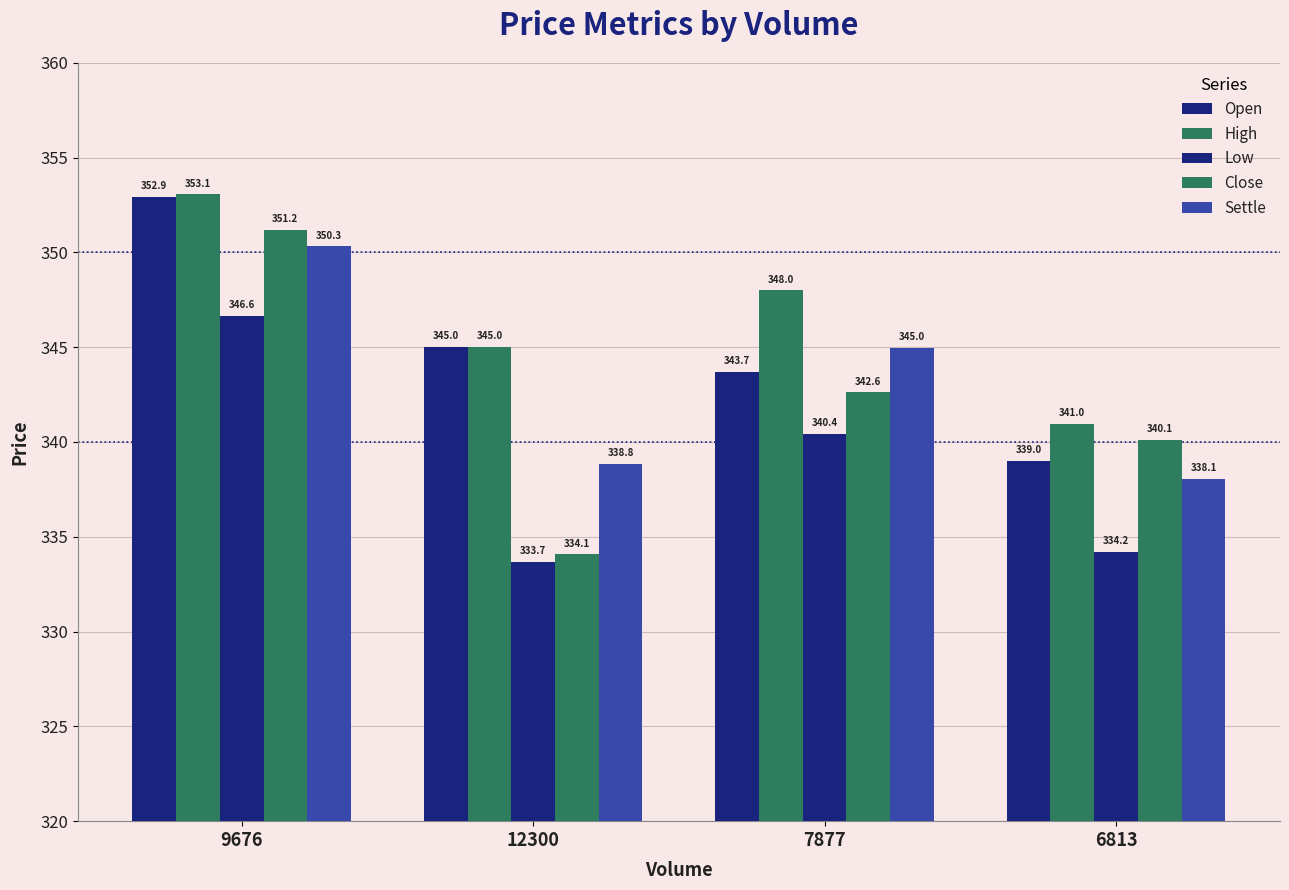

Count the number of data series in this chart.

5